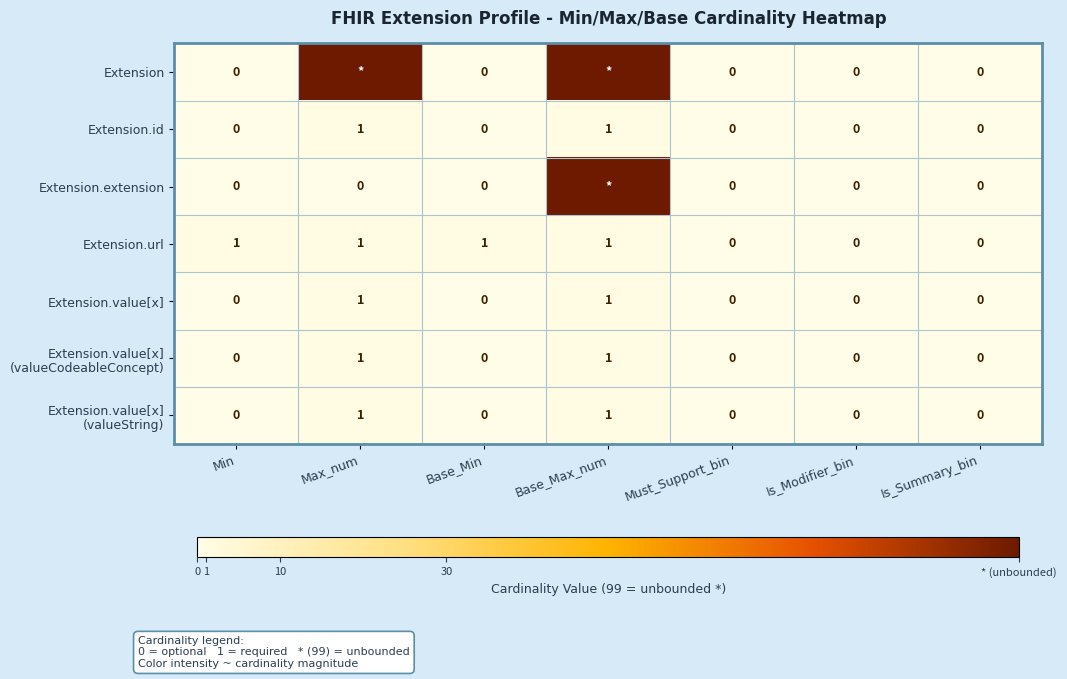

The Extension.url series shows 1 at Base_Max_num. True or false?

True